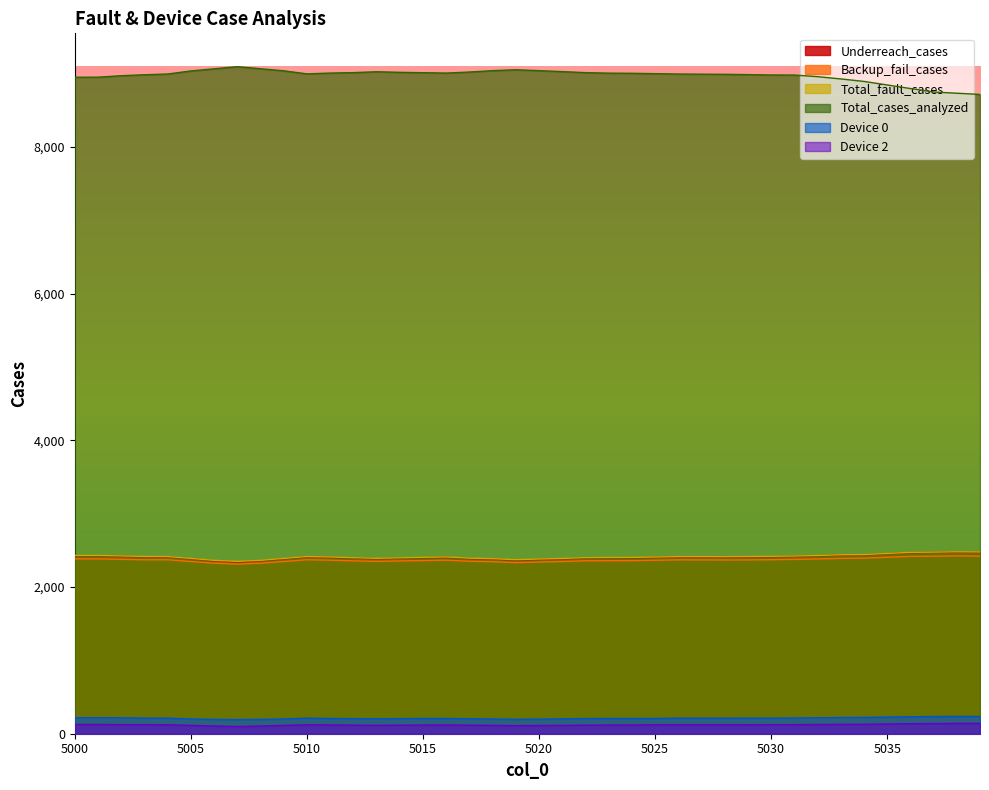

What is the average value of the Device 0 series?

211